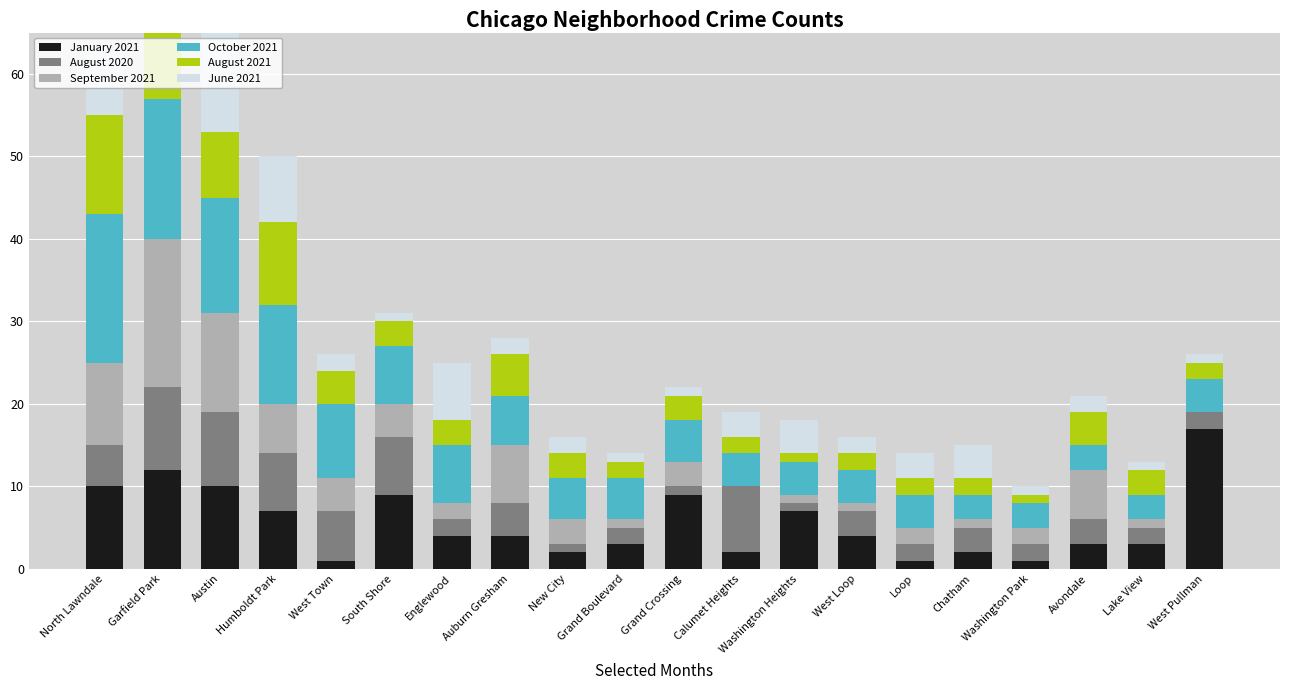

The August 2020 series shows 3 at Avondale. True or false?

True